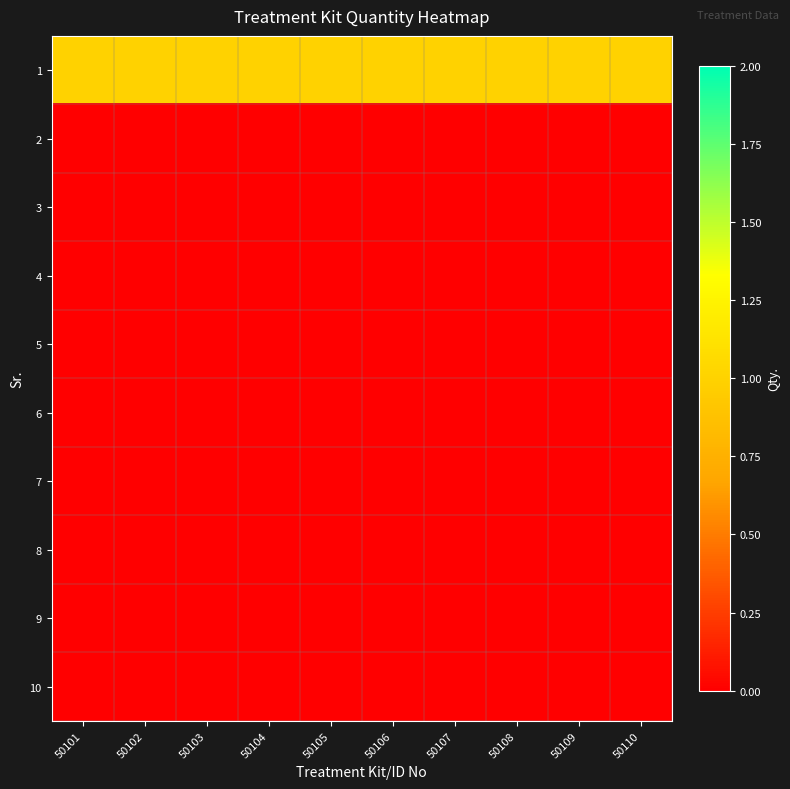

Which series has the widest spread of values?

1